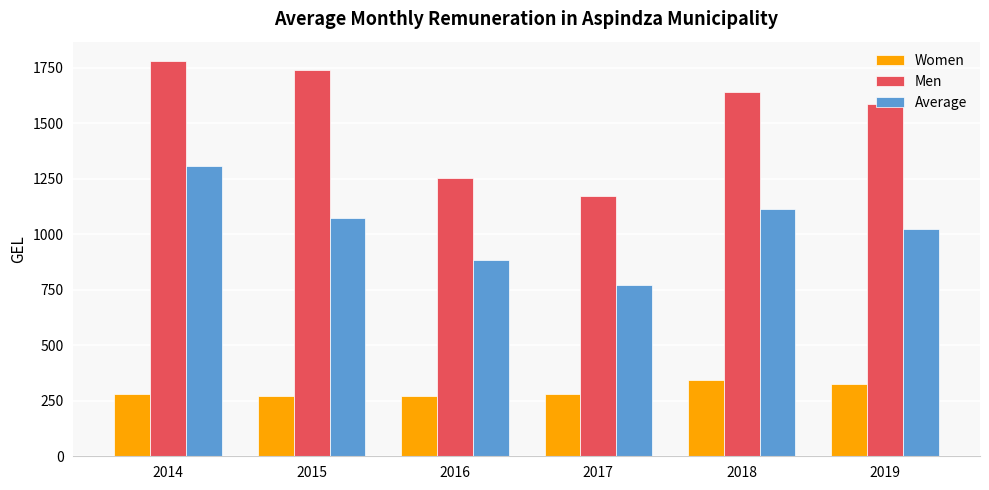

What is the value of the Average bar at the 6th from the left?

1023.5